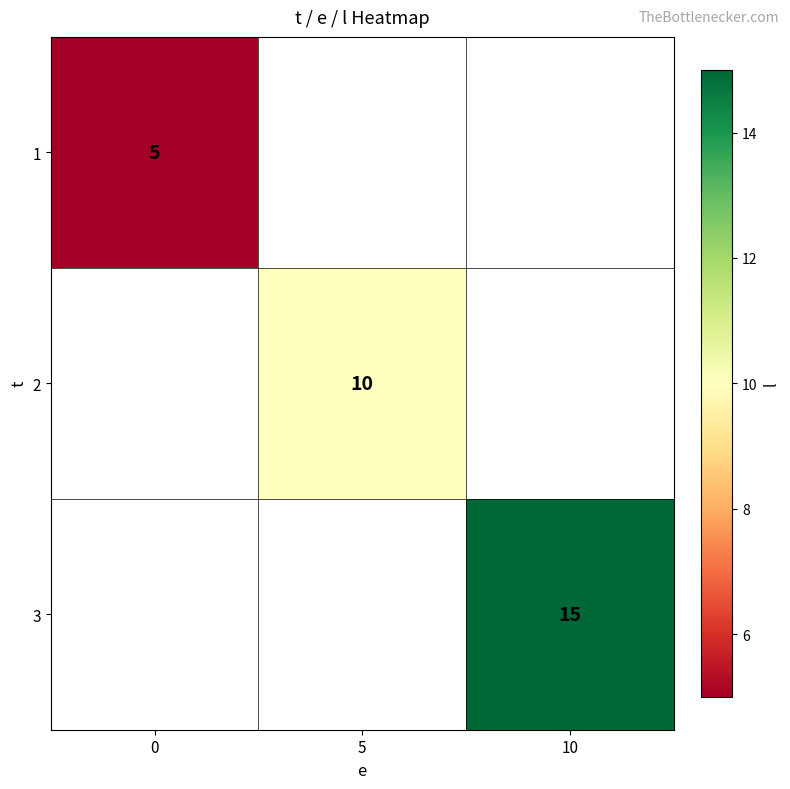

The value of 2 at 5 is 5. True or false?

False